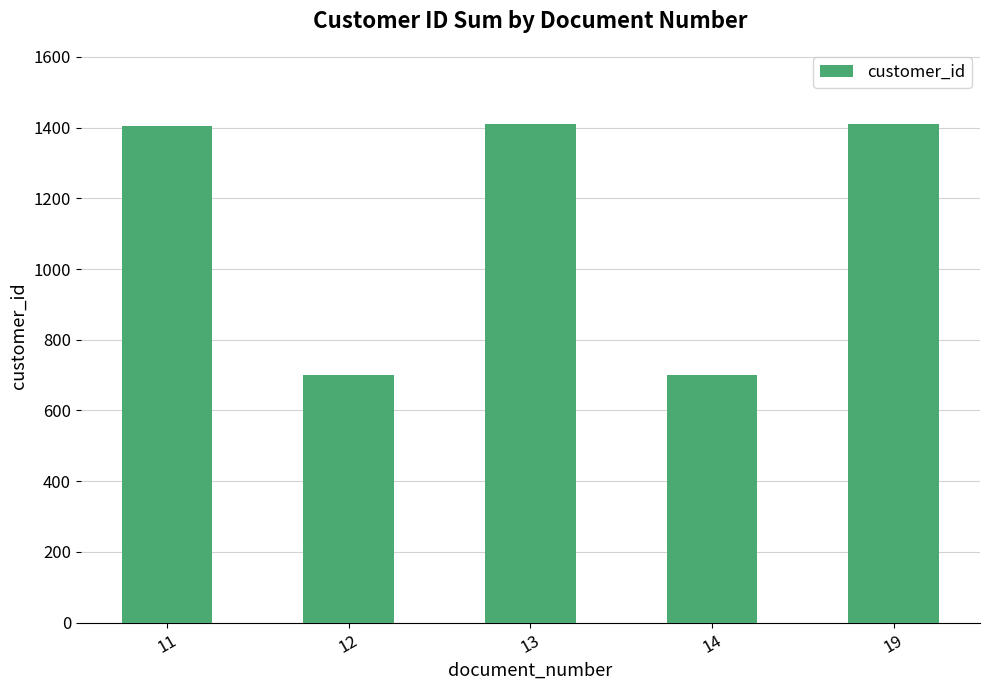

What is the maximum value shown in the chart?

1411